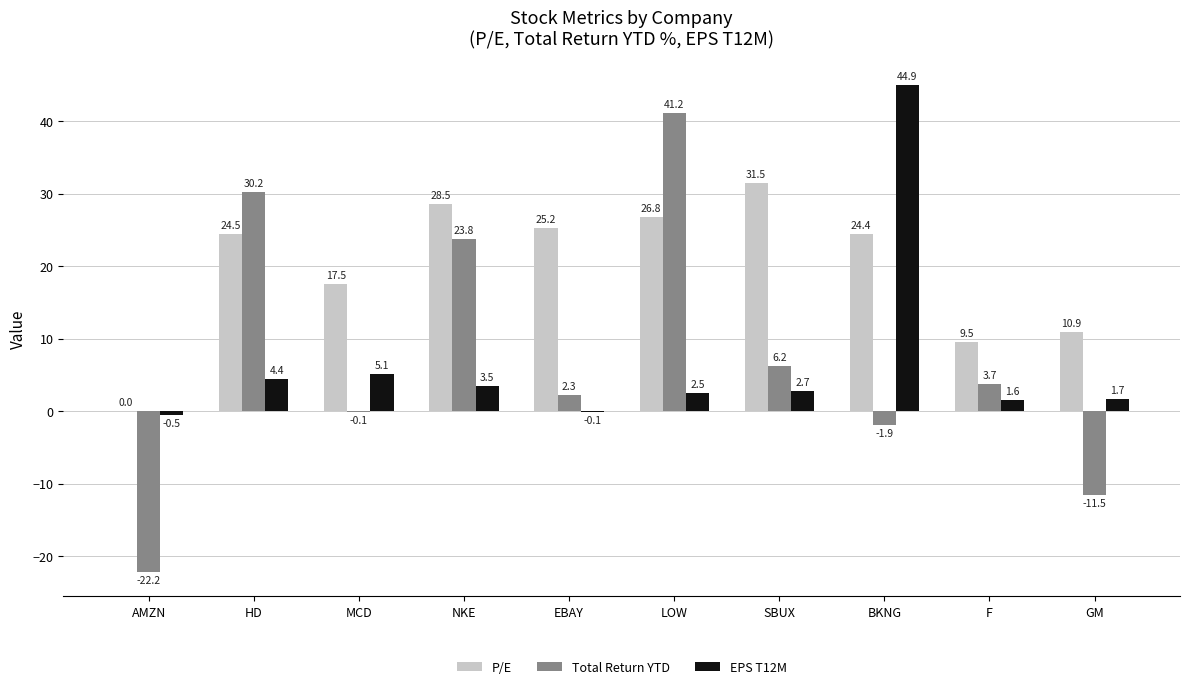

What is the maximum value for Total Return YTD?

41.2